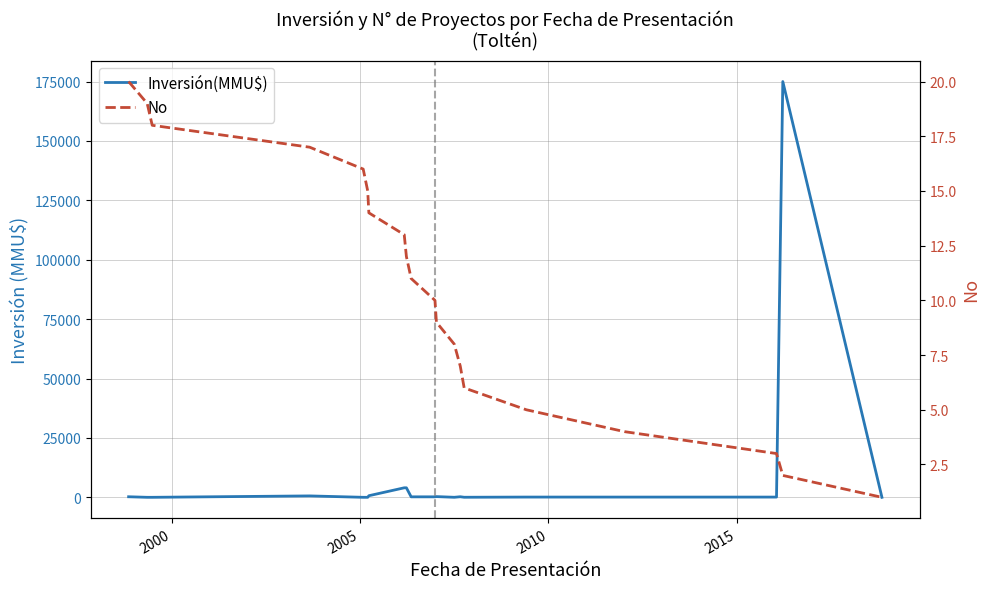

How many intersections are there between Inversión(MMU$) and No?

5